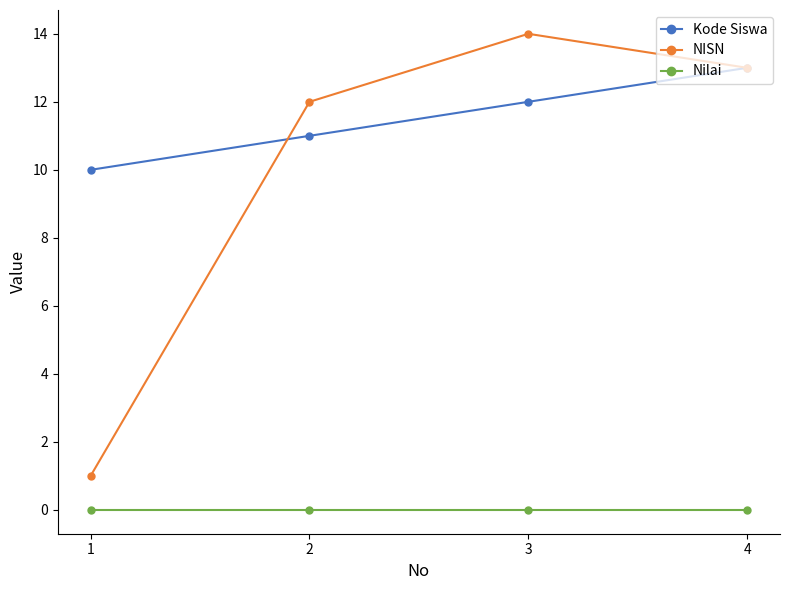

What is the difference between the highest and lowest values at 4?

13